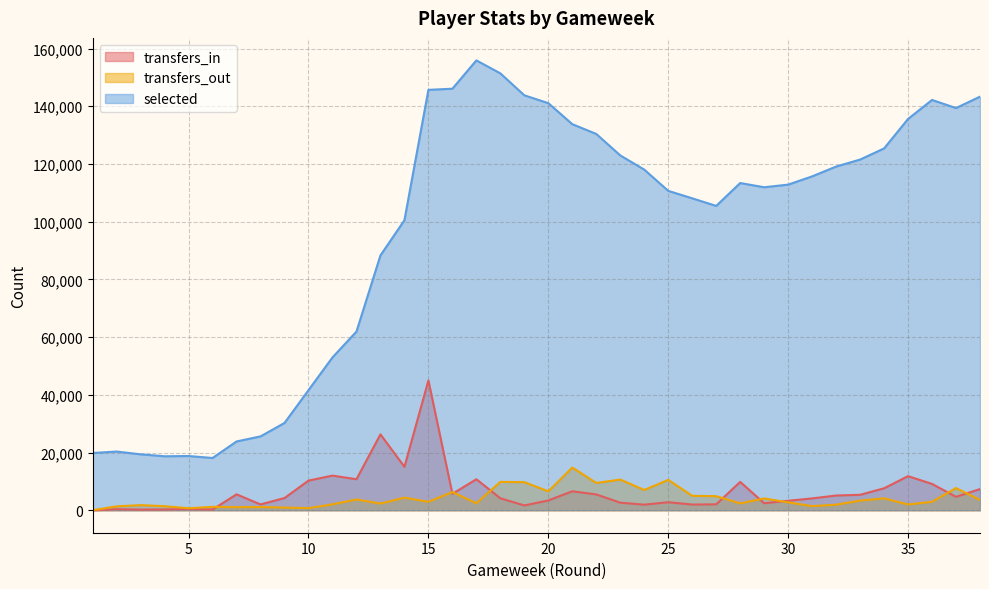

What is the average value of the transfers_in series?

6636